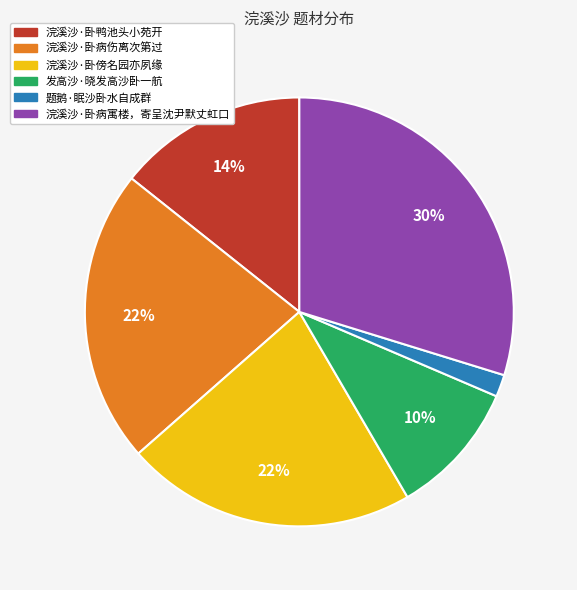

To the nearest percent, what is the average slice percentage?

17%